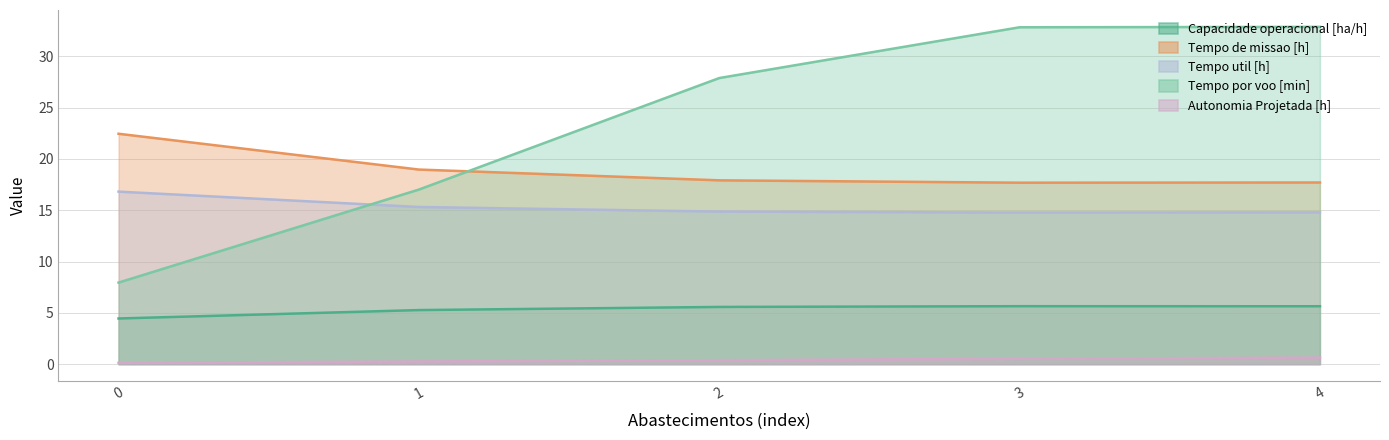

Is it true that Capacidade operacional [ha/h] equals 4.5 at 0?

True